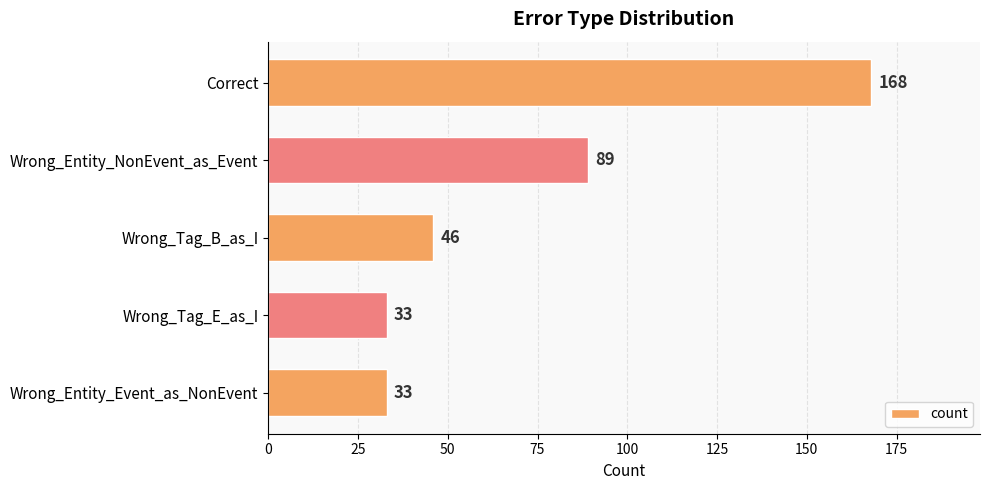

What is the difference between the maximum and minimum values?

135